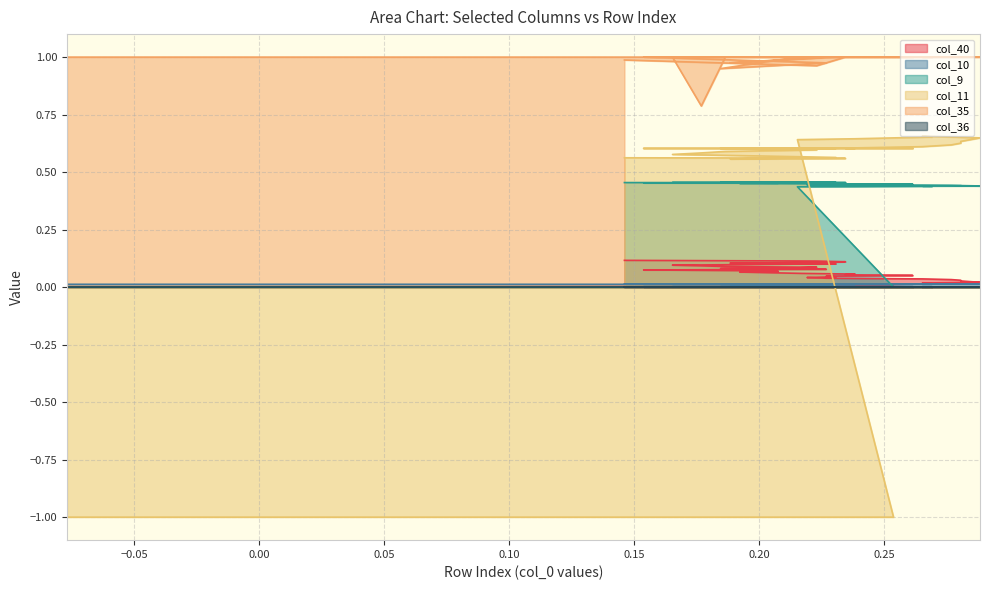

Which series has the largest total across all categories?

col_35